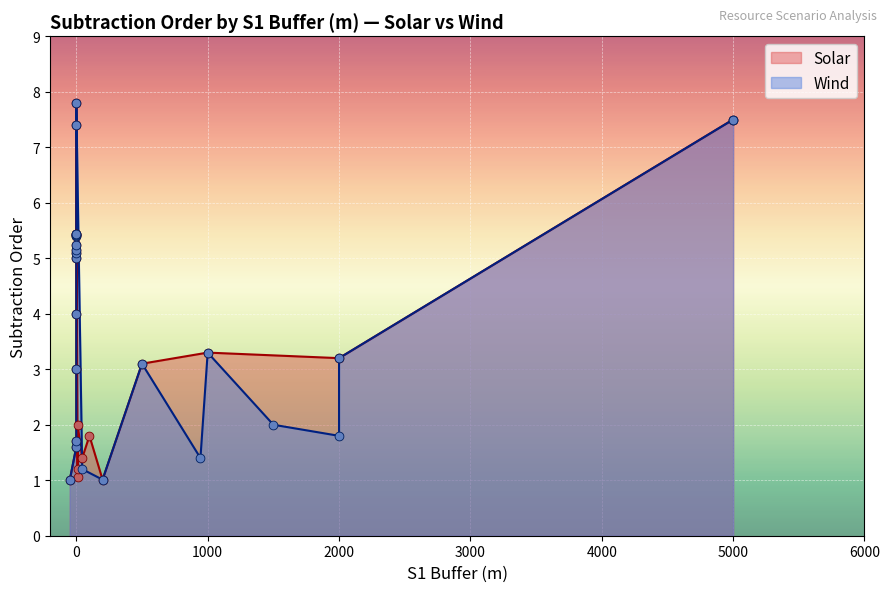

At which category is the sum across all series the highest?

3